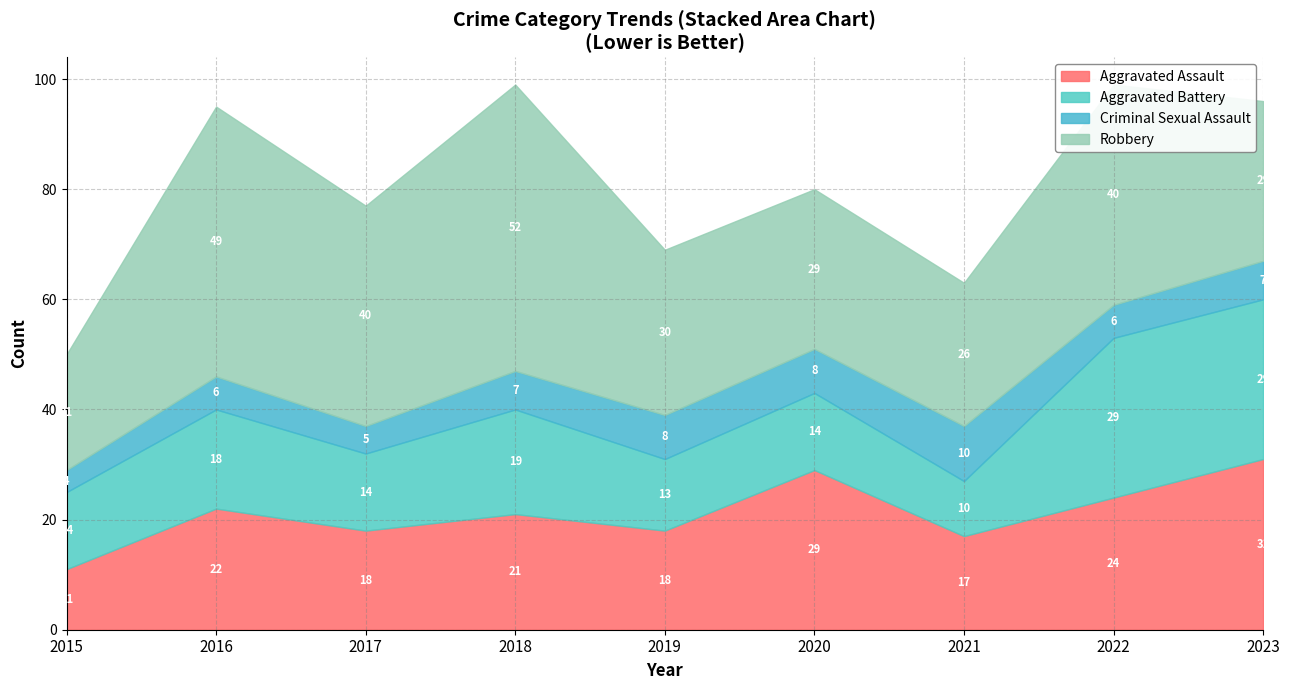

Is it true that Aggravated Assault equals 6 at 2022?

False